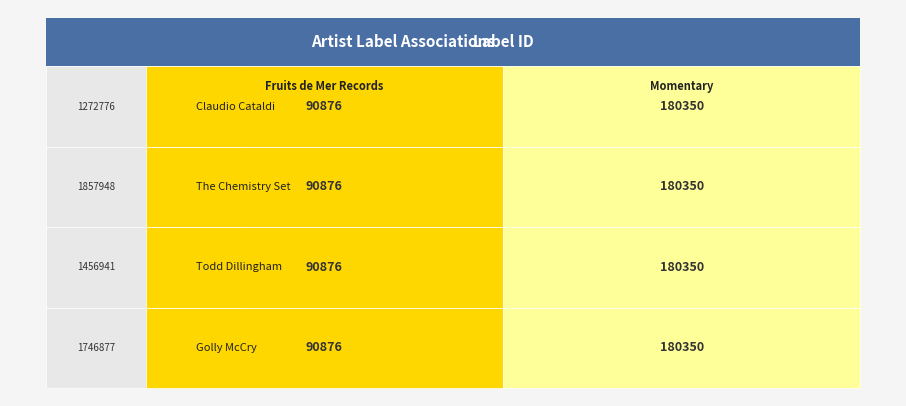

Reading left to right, extract all data points from this chart.

Claudio Cataldi: 90876	180350
The Chemistry Set: 90876	180350
Todd Dillingham: 90876	180350
Golly McCry: 90876	180350